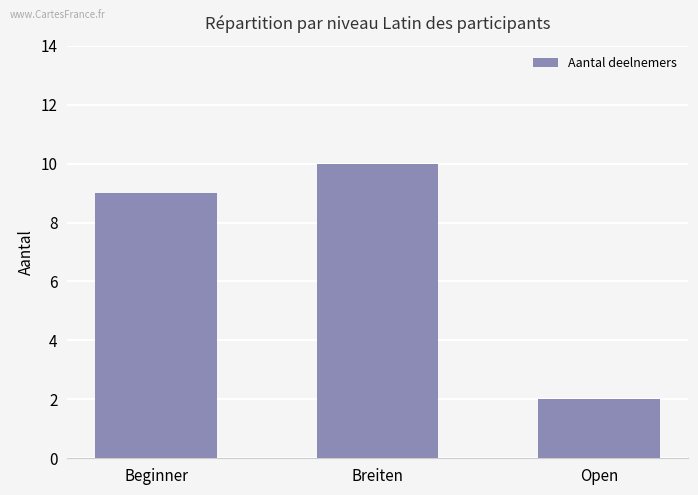

At which category does the chart reach its peak across all series?

Breiten